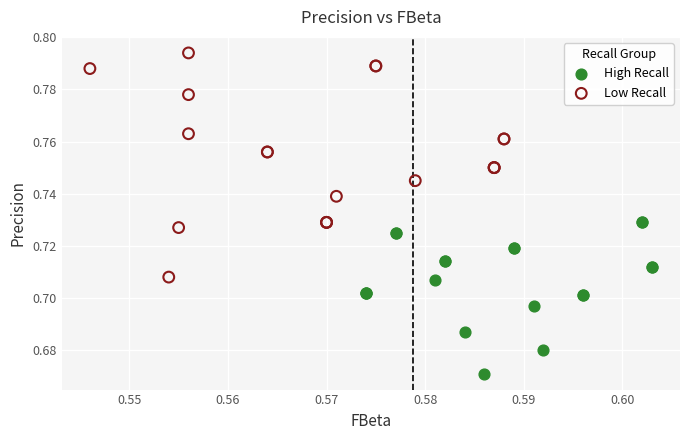

Which series contains the highest Y value?

Low Recall